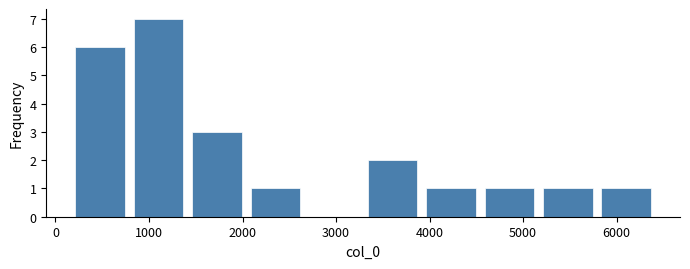

Reading left to right, transcribe this chart: for each bar, give the range it covers on the x-axis and its height. Neither the bar edges nor the heights are printed on the chart, so give them approximately, as read against the axes.

200 to 800: 6
800 to 1400: 7
1400 to 2000: 3
2000 to 2700: 1
2700 to 3300: 0
3300 to 3900: 2
3900 to 4500: 1
4500 to 5200: 1
5200 to 5800: 1
5800 to 6400: 1